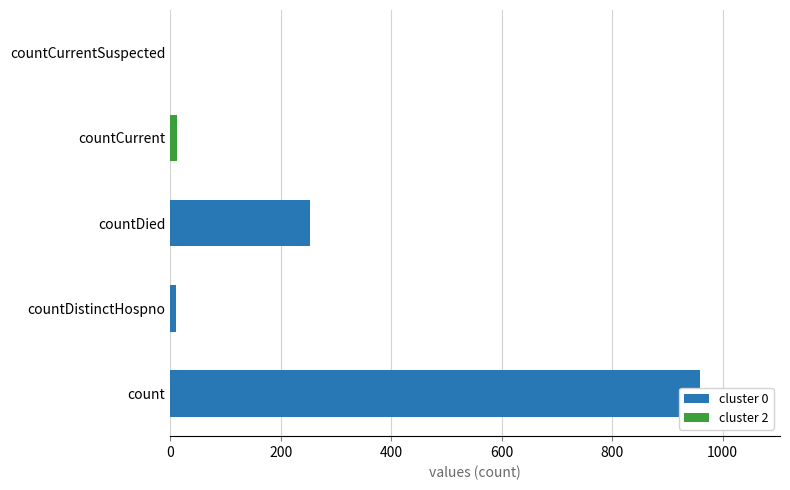

True or false: the data shows 17 at countDistinctHospno.

False